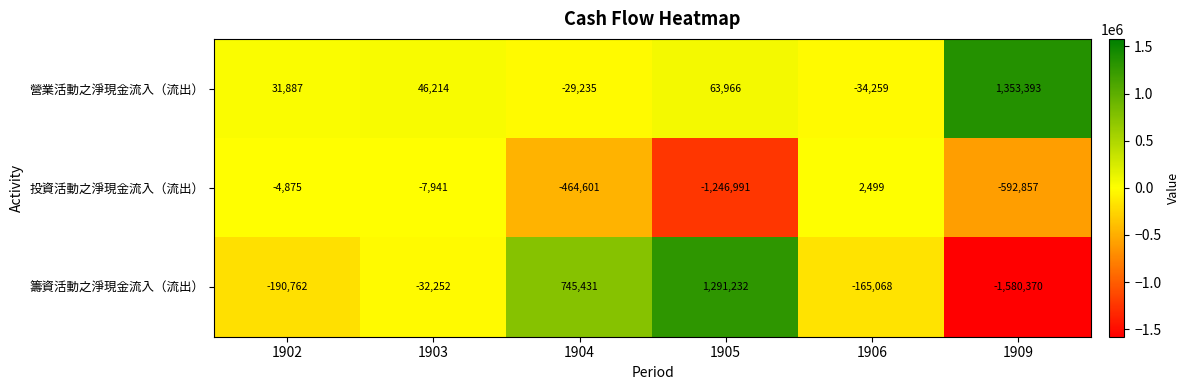

How many data points in 投資活動之淨現金流入（流出） are above -7941?

2